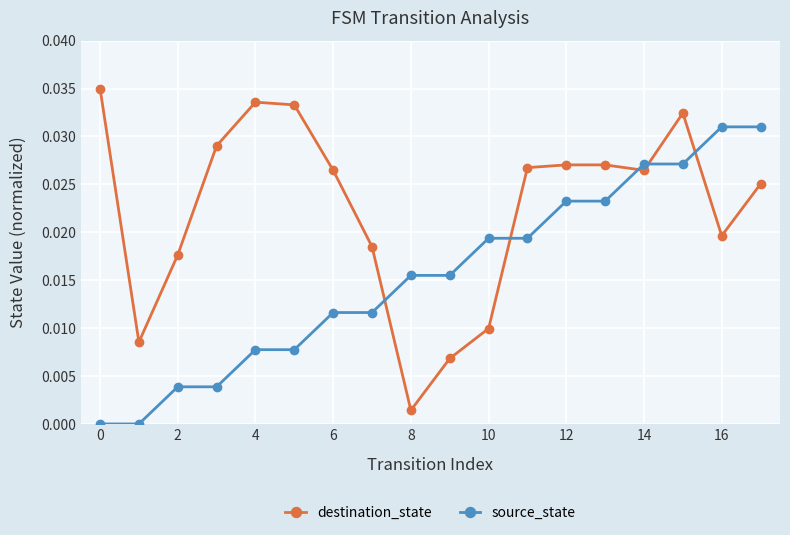

How many intersections are there between destination_state and source_state?

5